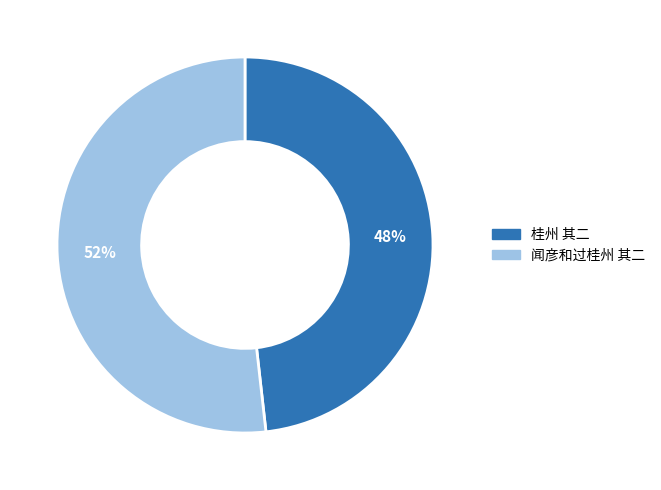

Is it true that 桂州 其二 is 37% of the pie?

False